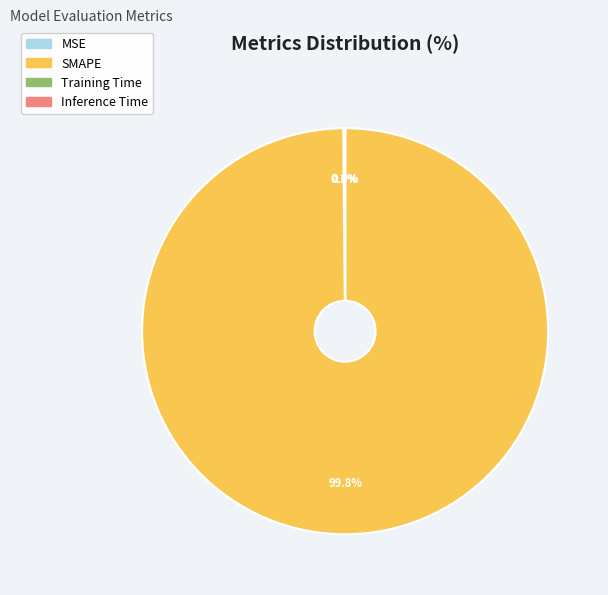

Is there any slice that represents more than half of the pie?

Yes